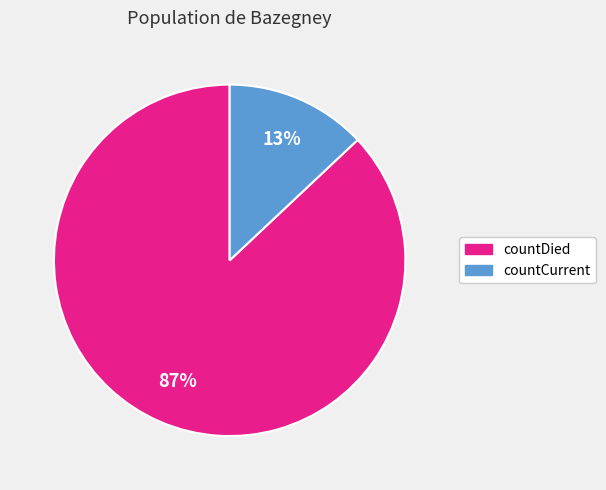

Rank the categories by value from lowest to highest.

countCurrent, countDied